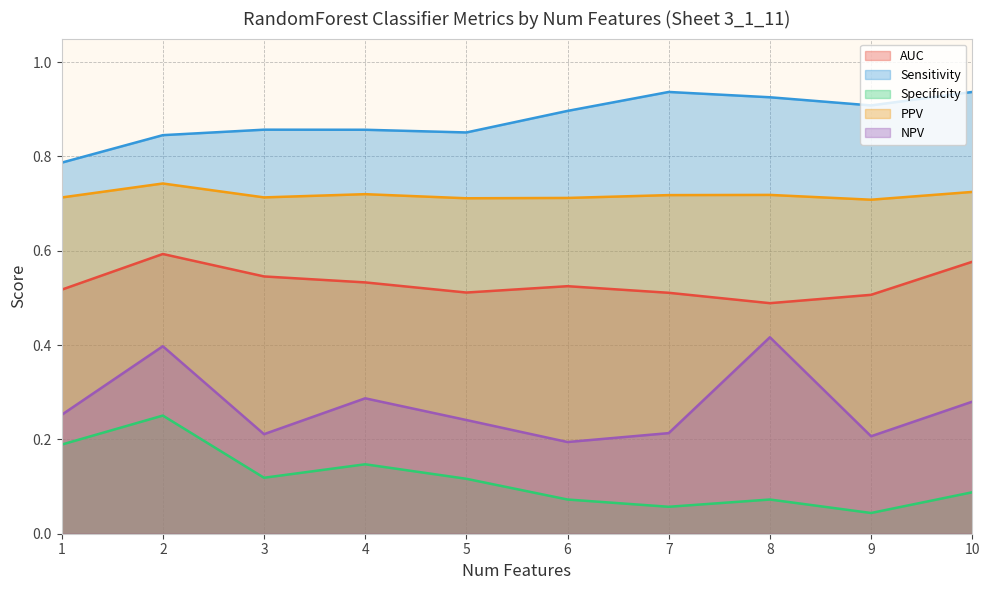

Which label corresponds to the smallest value in the chart?

9